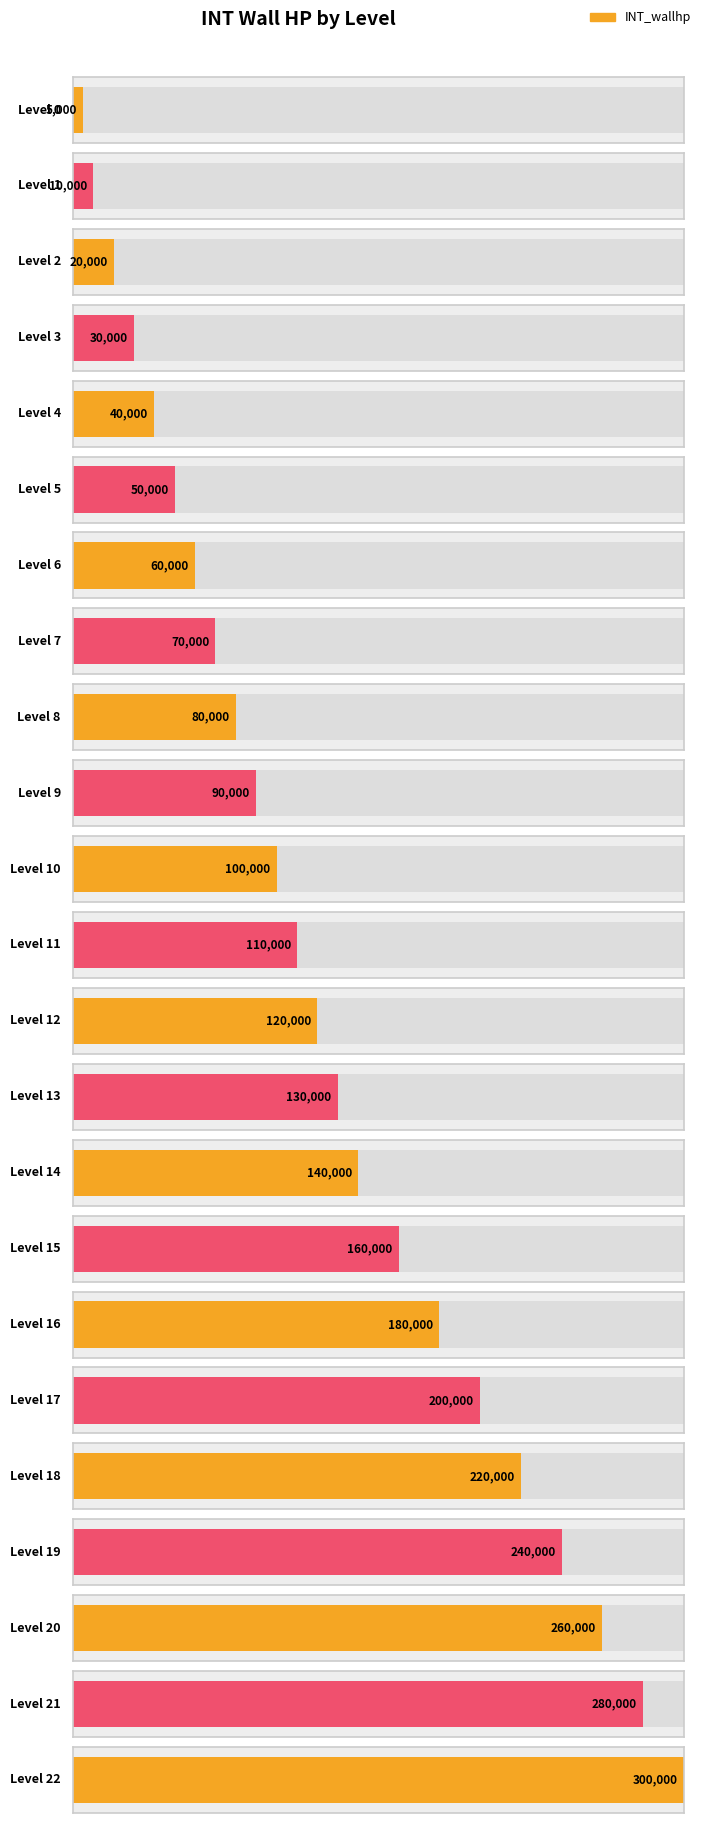

The value at 7 is 29366. True or false?

False